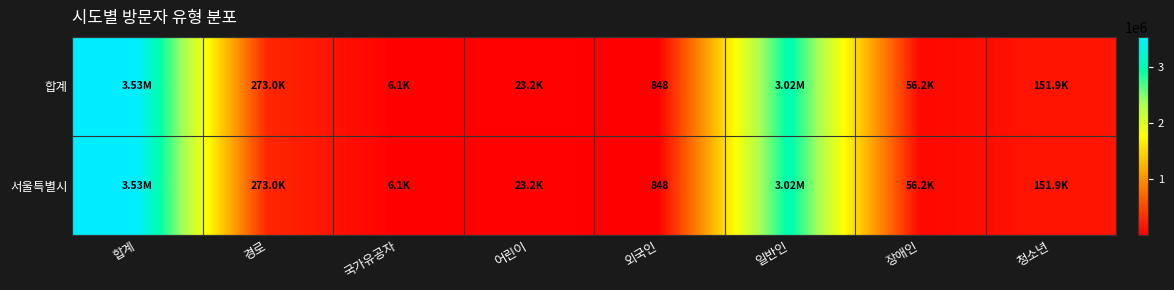

At which category is the sum across all series the highest?

합계